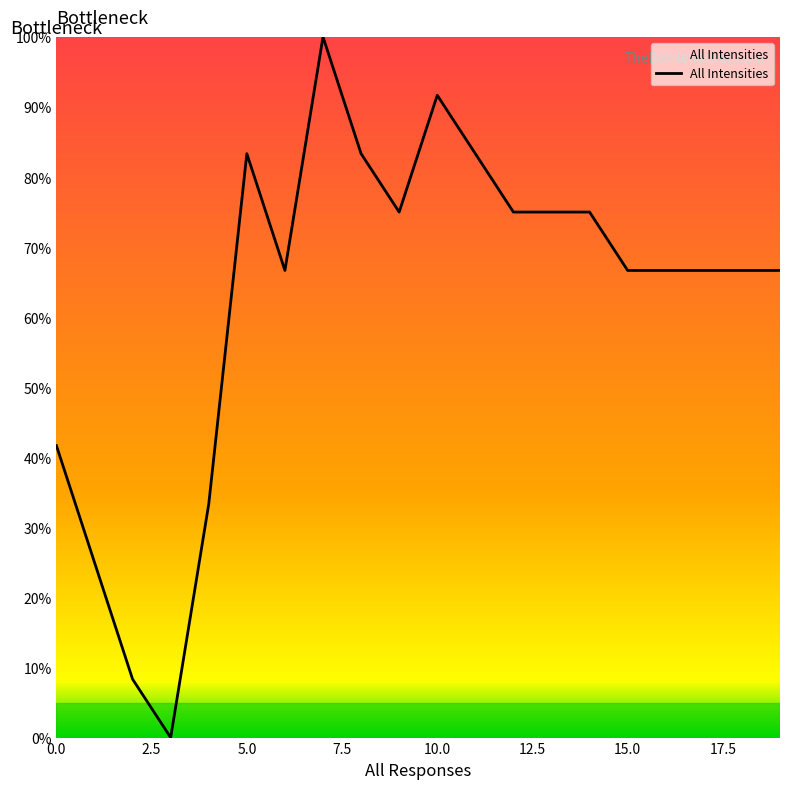

What is the average value?

62.5